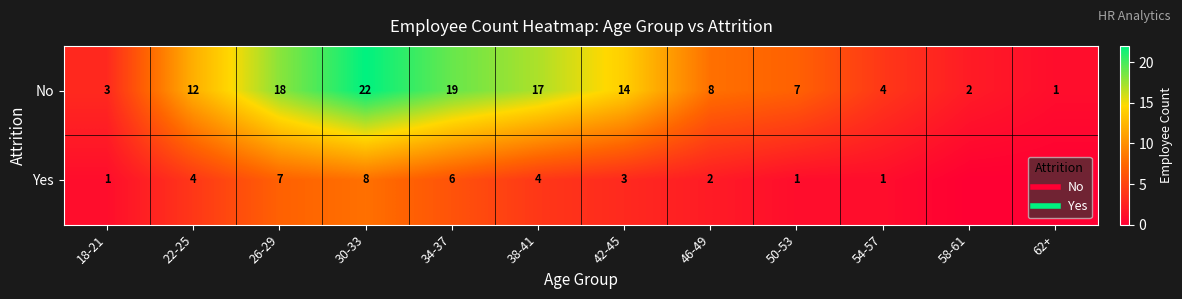

What is the sum of the No values at 22-25 and 30-33?

34